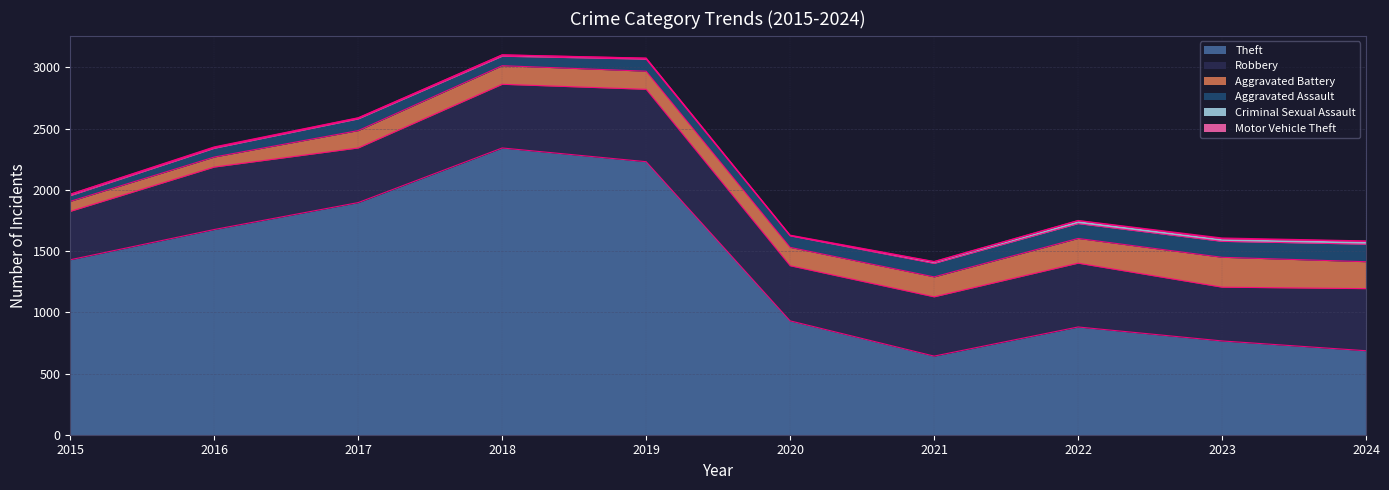

What is the total value across all series at 2021?

1415